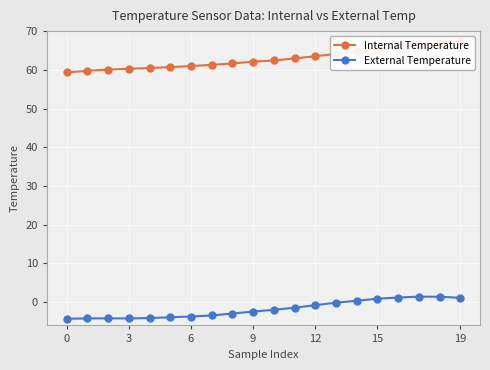

Where is Internal Temperature nearest to the value 63?

11